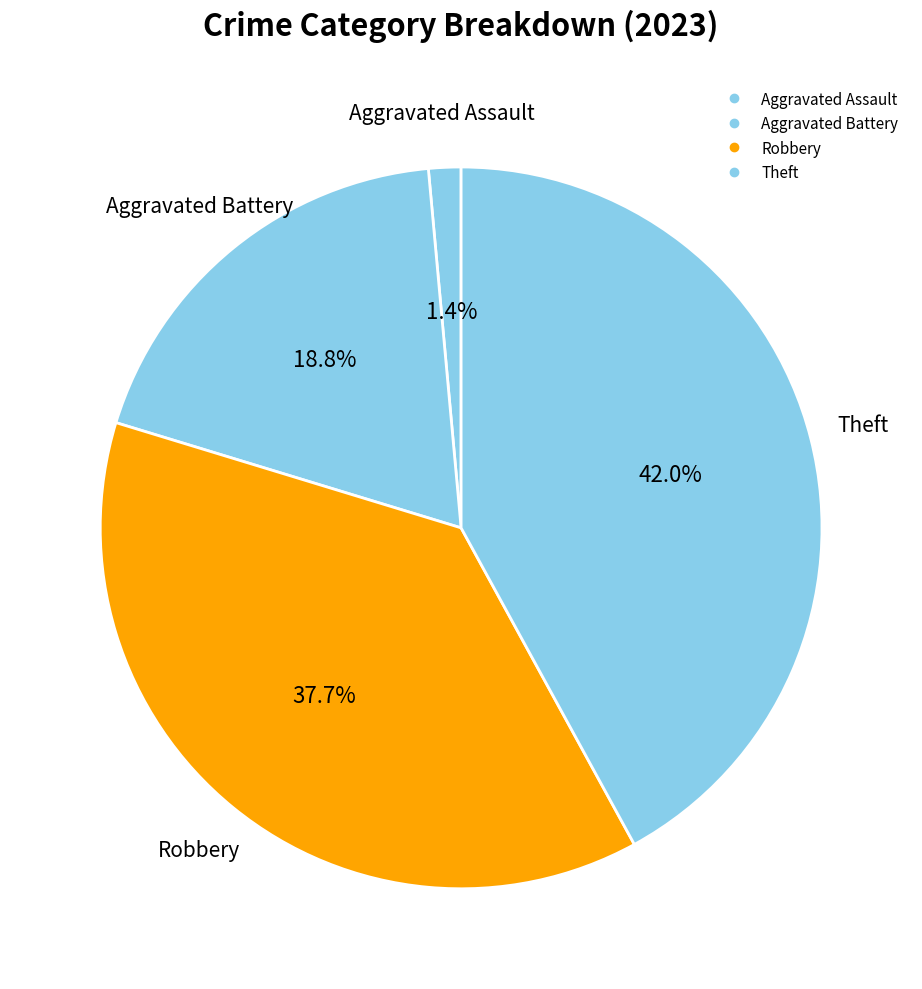

How many segments does this pie chart have?

4